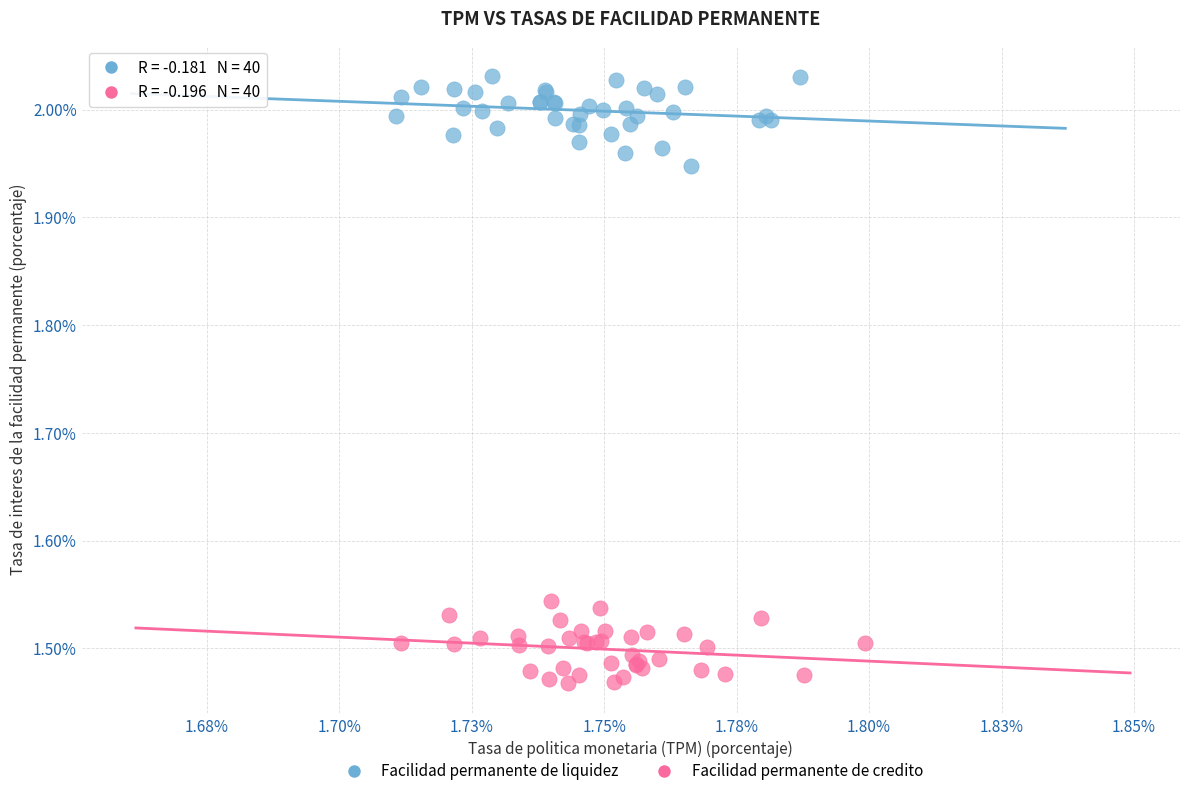

Which series reaches the maximum Y coordinate?

Facilidad permanente de liquidez